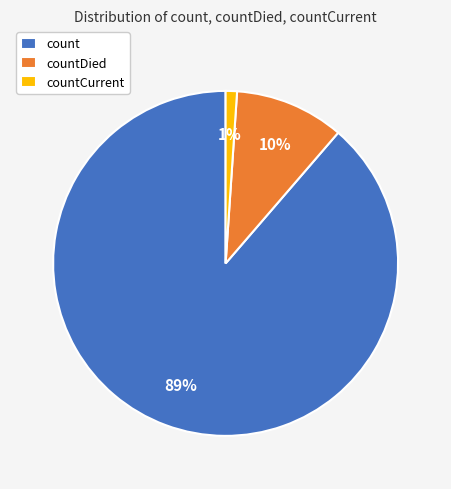

Which category has the biggest portion of the pie?

count